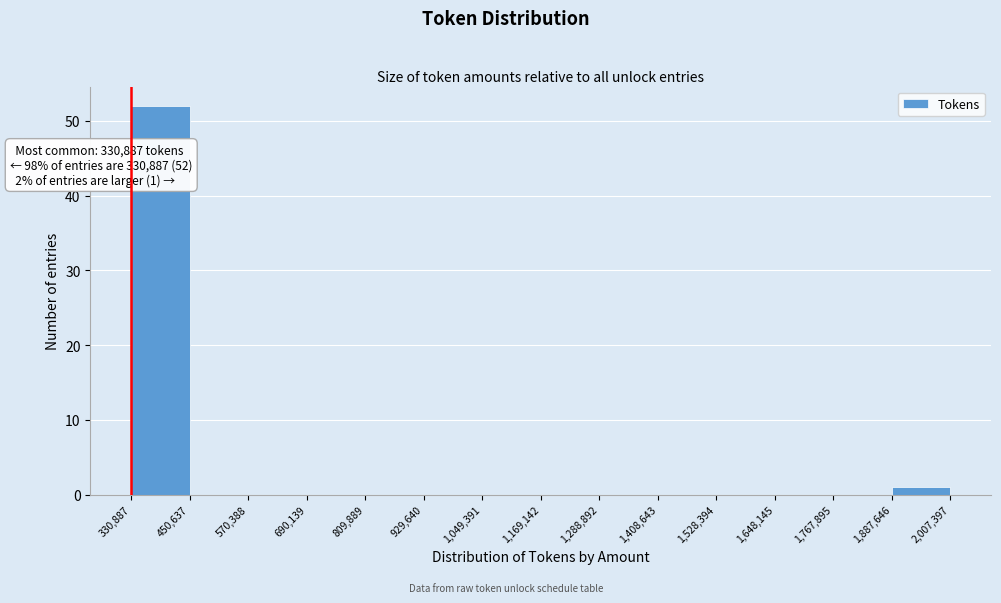

Over which range of the x-axis is the bar tallest?

330,887 to 450,637